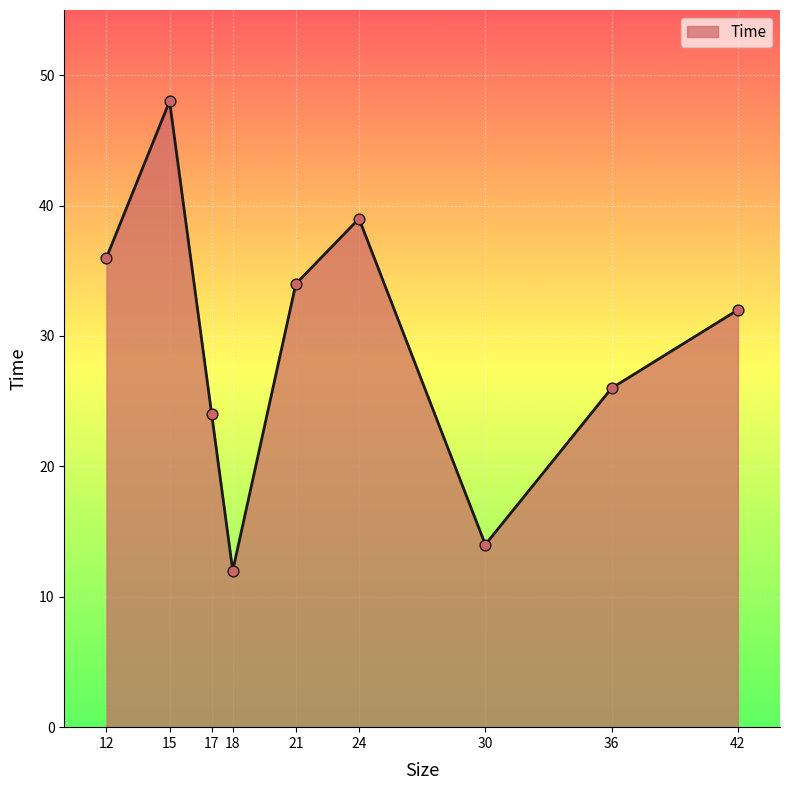

What is the ratio of the value at 24 to the value at 30?

2.8